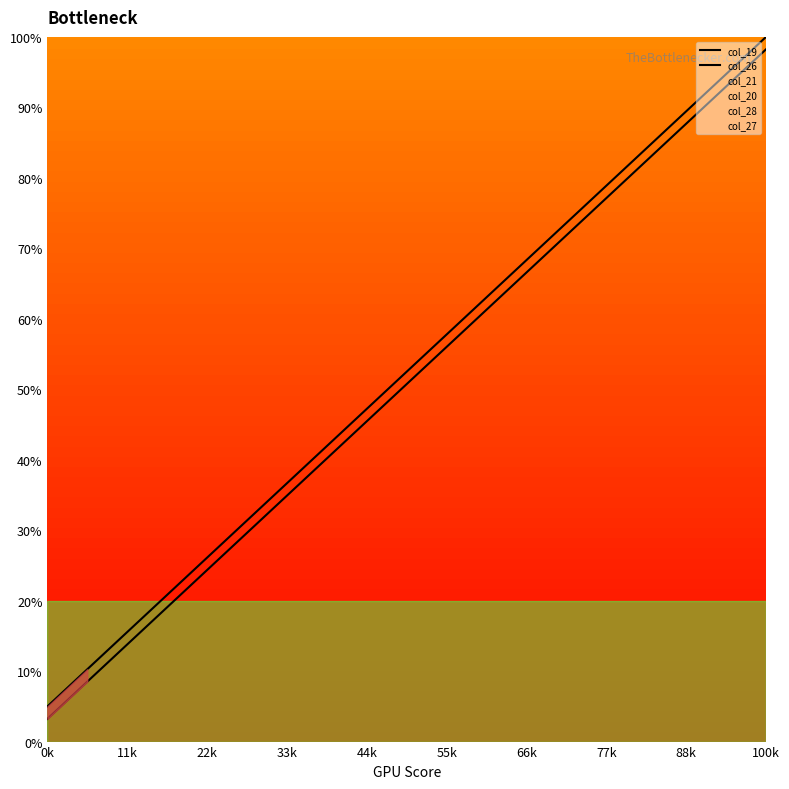

What is the maximum value shown in the chart?

100.0